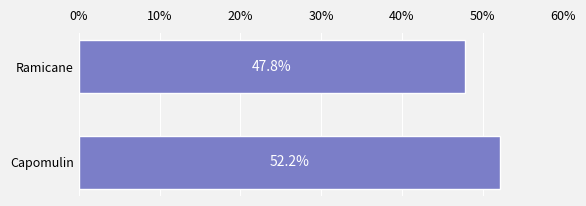

Reading bottom to top, extract all data points from this chart.

Capomulin=52.2	Ramicane=47.8